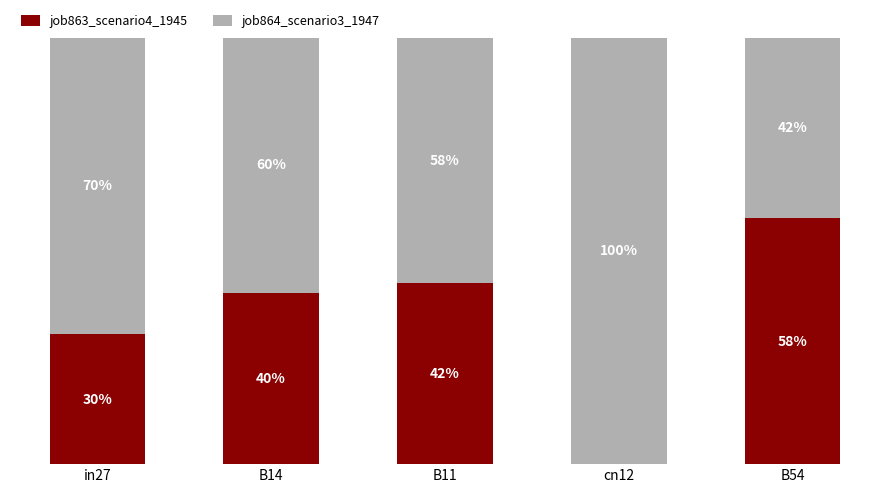

At cn12, list the series in order from largest to smallest.

job864_scenario3_1947, job863_scenario4_1945